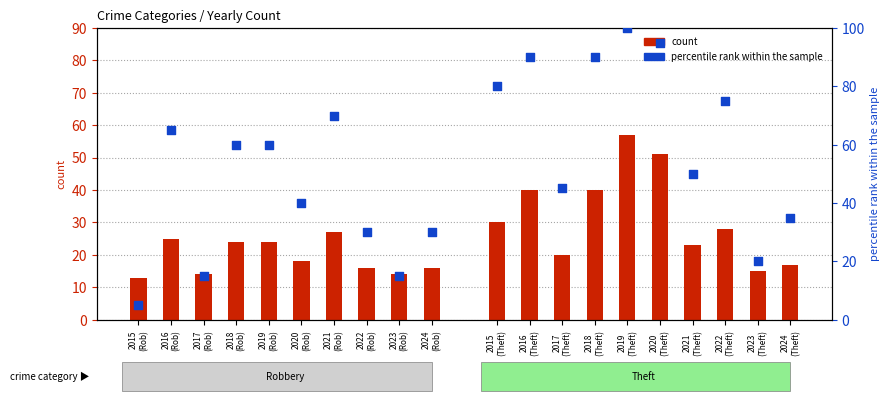

Which series has the widest spread of Y values?

percentile rank (Theft)